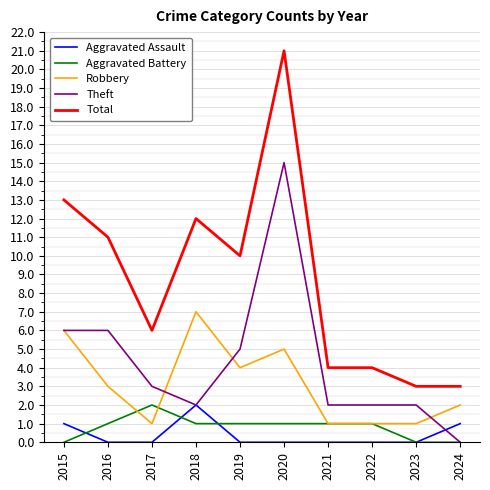

Reading right to left, list all the values displayed in this chart.

Aggravated Assault: 1	0	0	0	0	0	2	0	0	1
Aggravated Battery: 0	0	1	1	1	1	1	2	1	0
Robbery: 2	1	1	1	5	4	7	1	3	6
Theft: 0	2	2	2	15	5	2	3	6	6
Total: 3	3	4	4	21	10	12	6	11	13